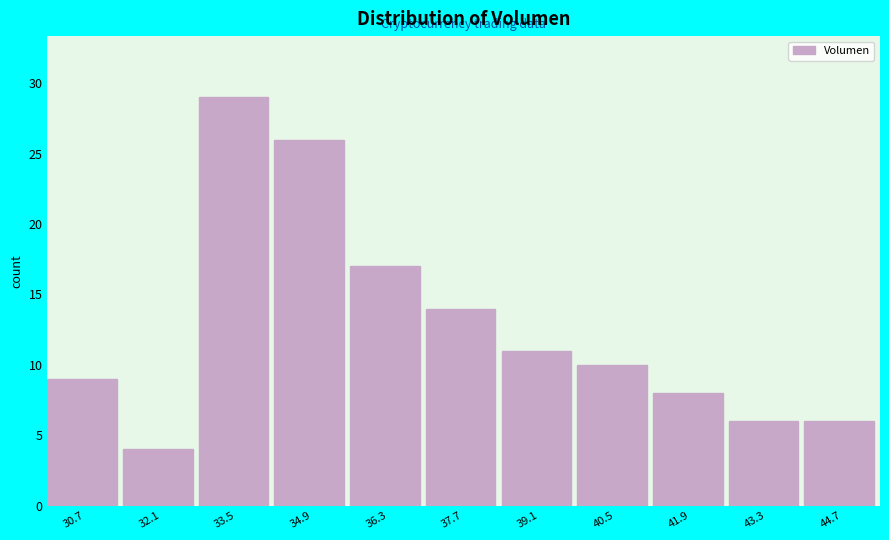

Reading right to left, transcribe all the data shown in this chart.

6	6	8	10	11	14	17	26	29	4	9